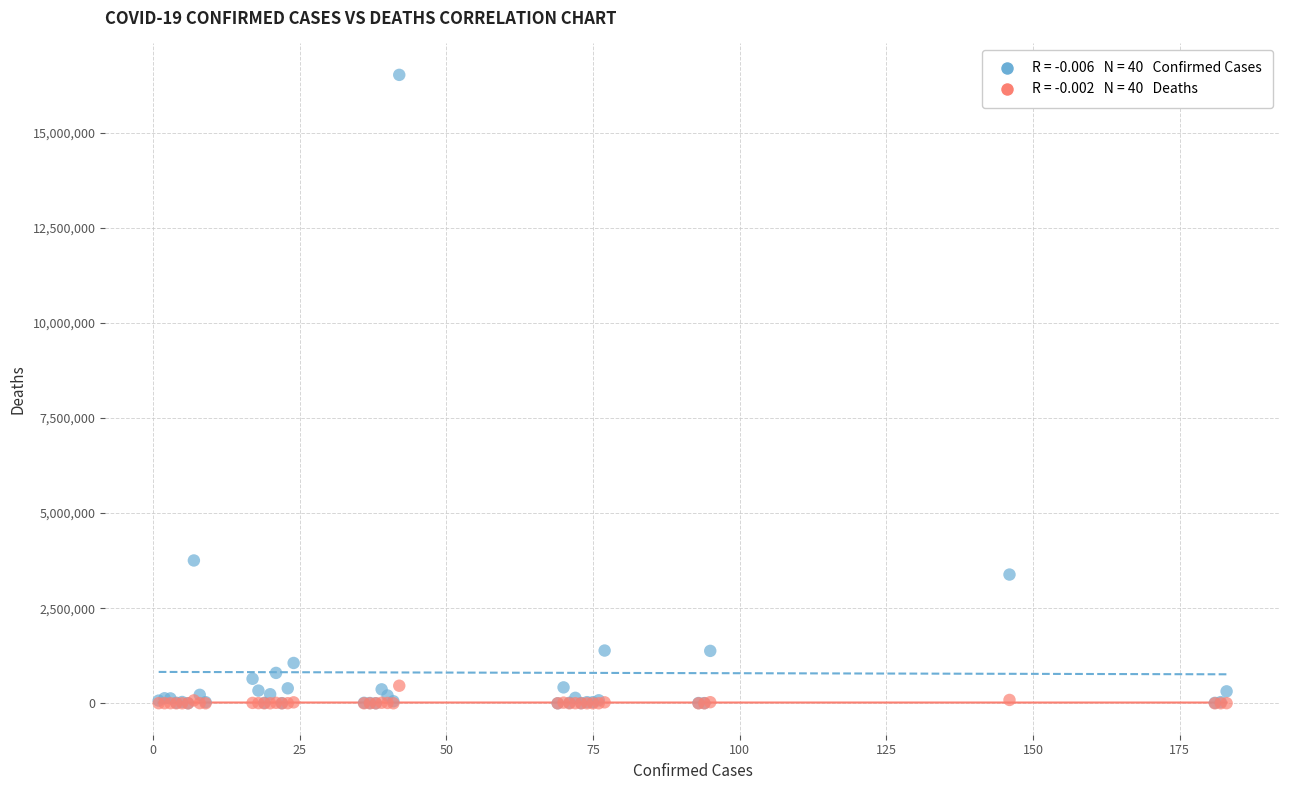

Across all series, what Y value is closest to 8257560?

3753609